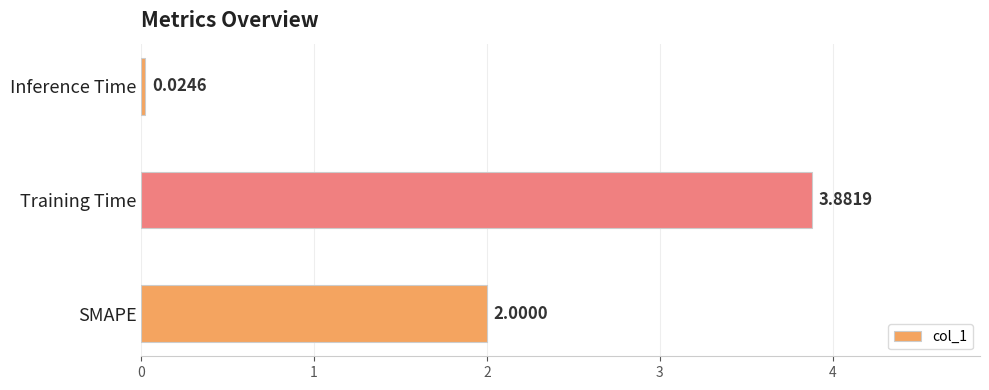

Between Inference Time and Training Time, which is larger?

Training Time